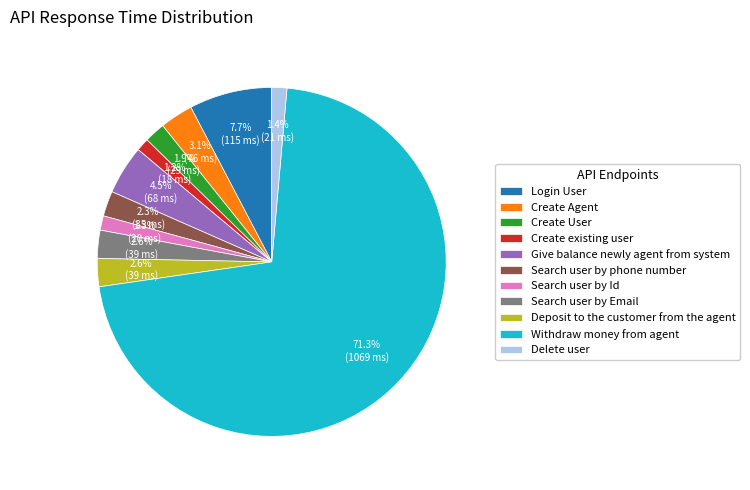

What portion of the pie excludes Search user by phone number?

97.7%